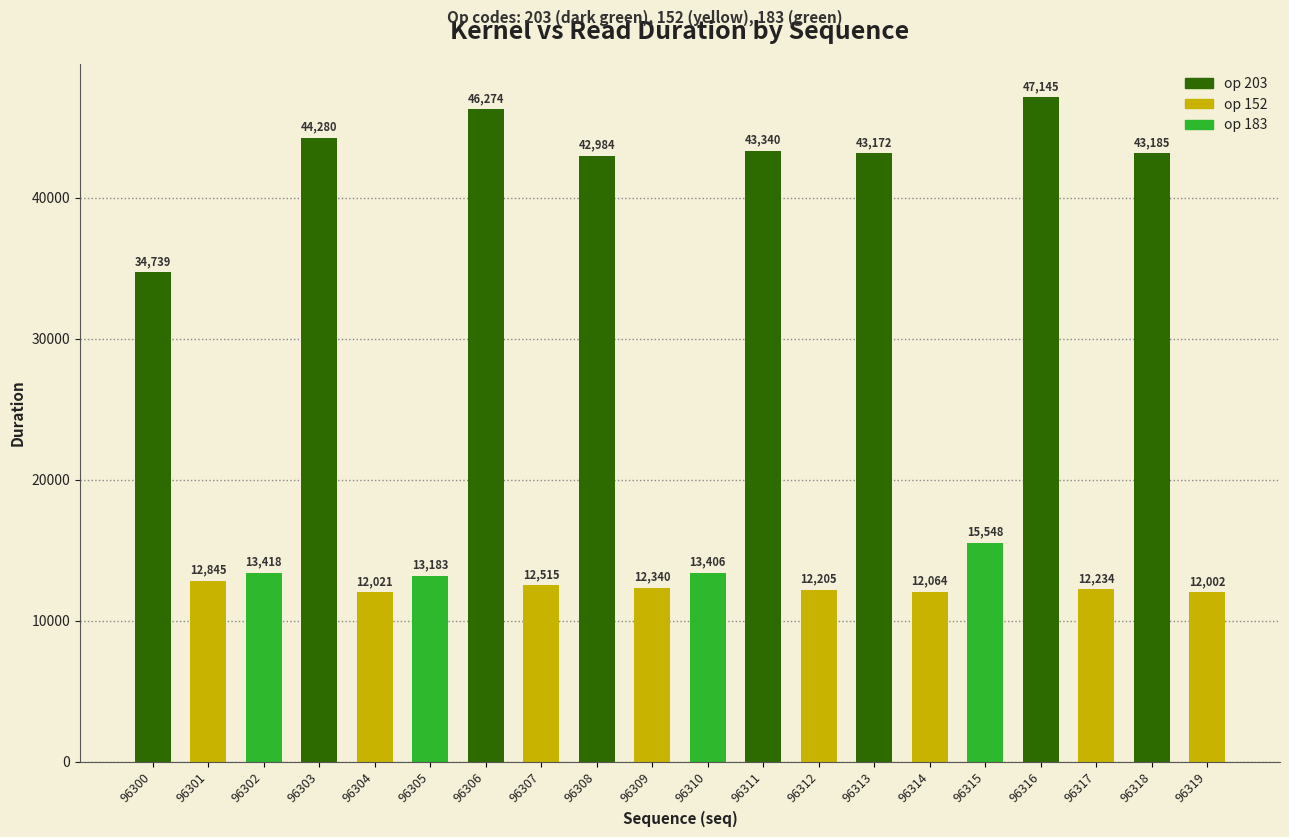

Reading left to right, what are all the values shown in this chart?

34739	12845	13418	44280	12021	13183	46274	12515	42984	12340	13406	43340	12205	43172	12064	15548	47145	12234	43185	12002